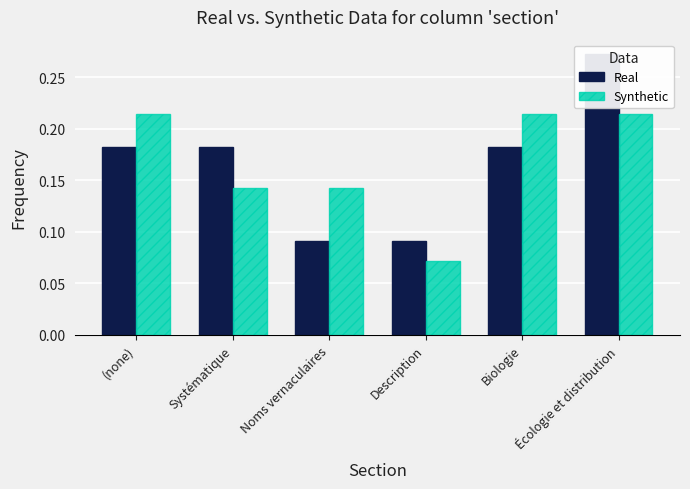

Does the chart contain any negative values?

No